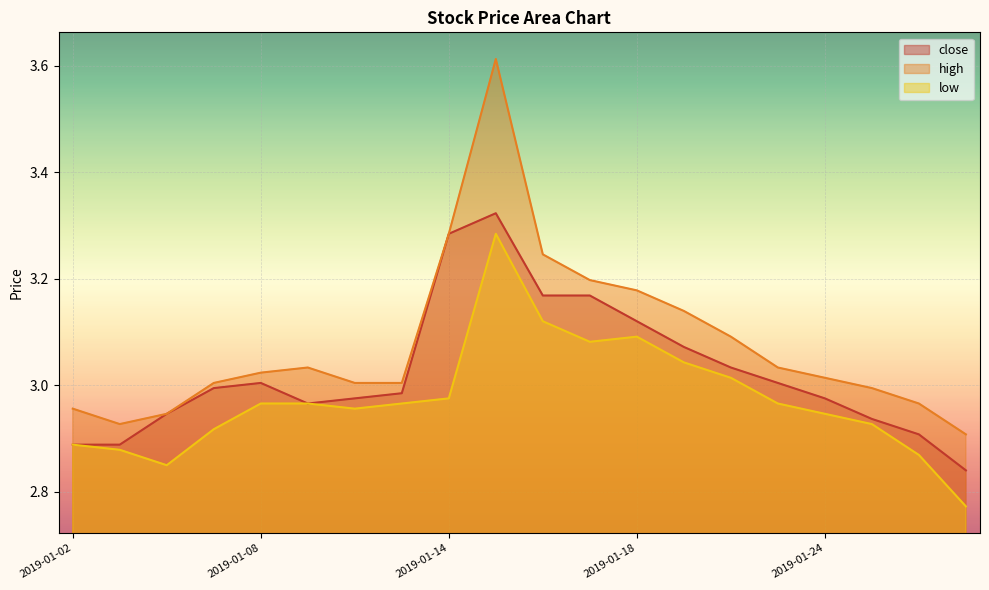

How many interior local peaks does the high series have?

2